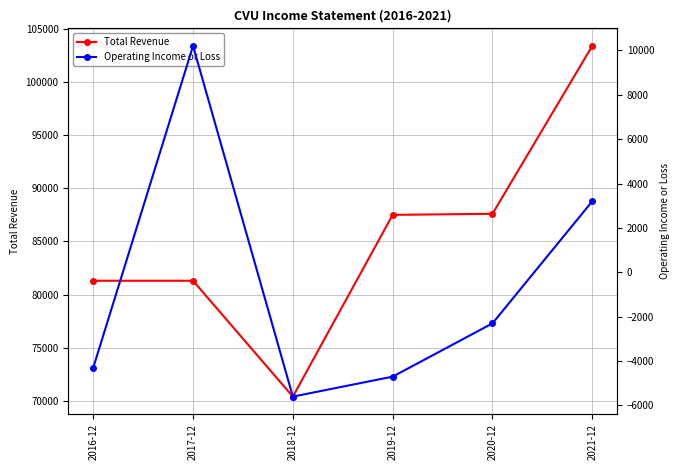

What are all the series names shown in the legend?

Total Revenue, Operating Income or Loss